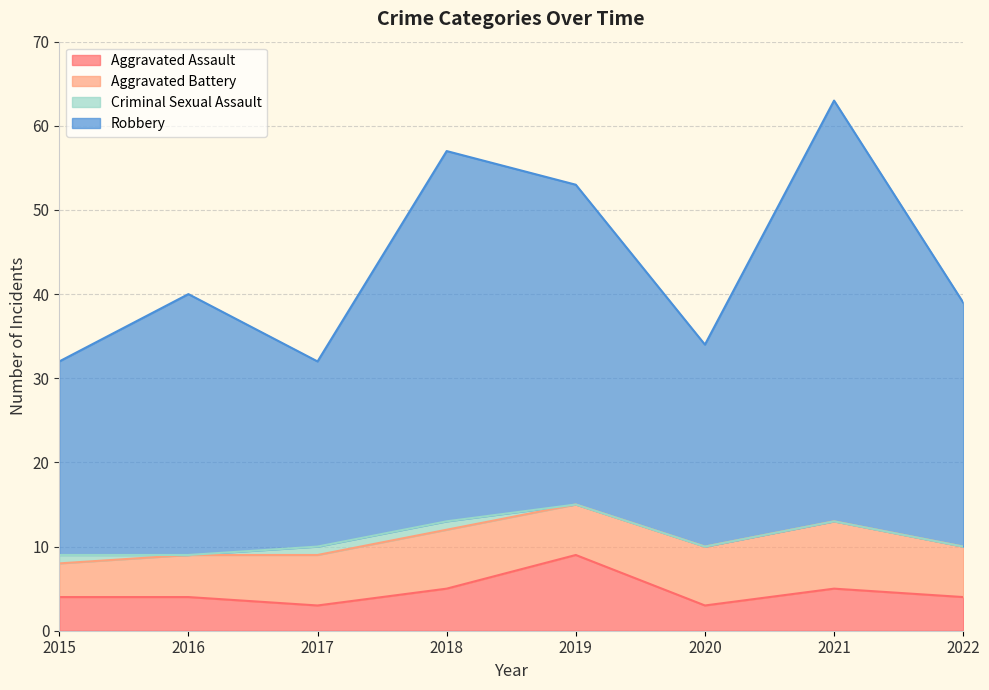

What is the maximum value for Aggravated Assault?

9